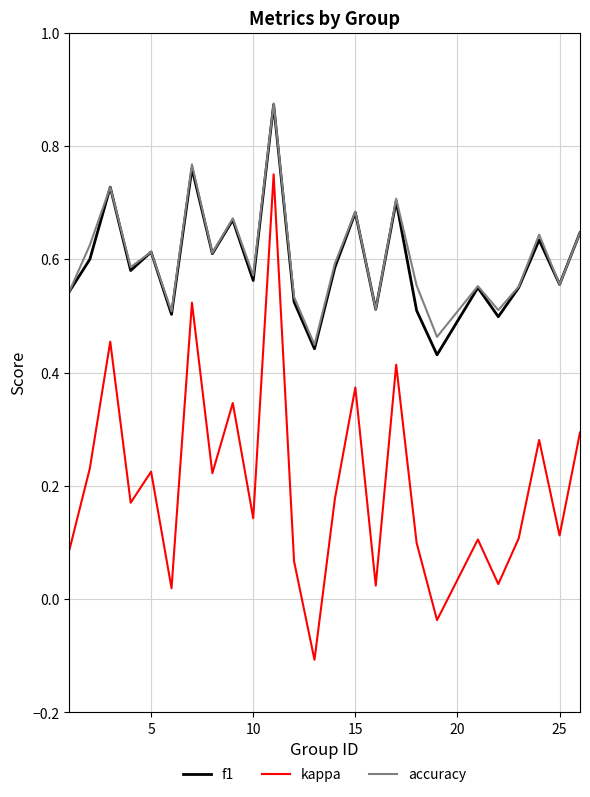

True or false: kappa and f1 cross at least once.

False